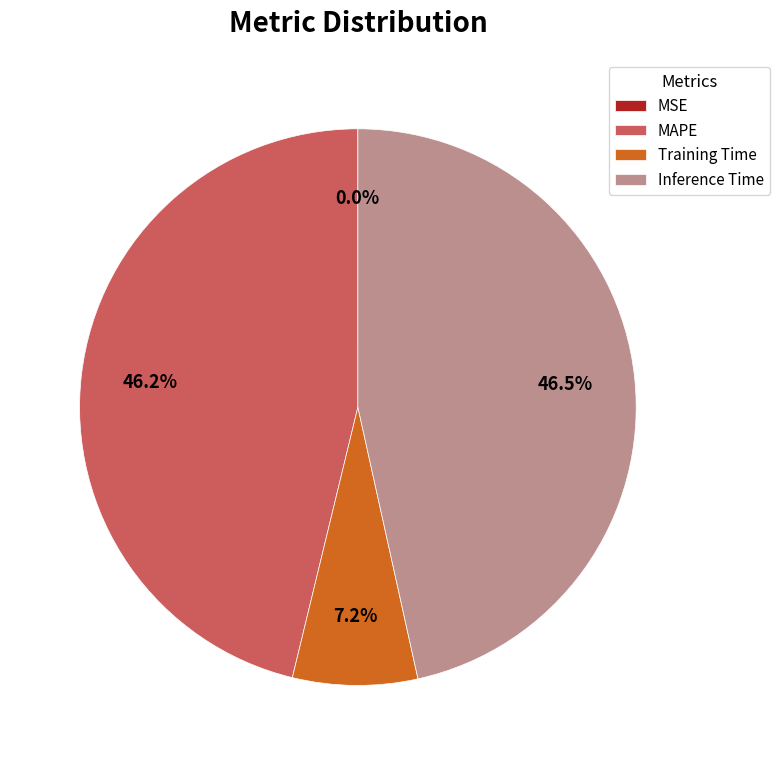

Is there a majority slice in this chart?

No